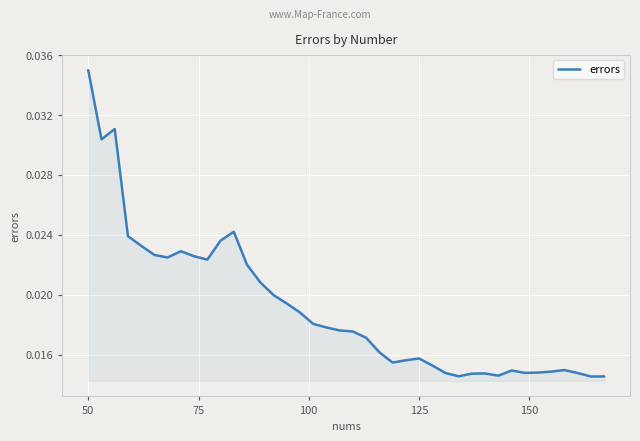

Which label corresponds to the largest value in the chart?

50